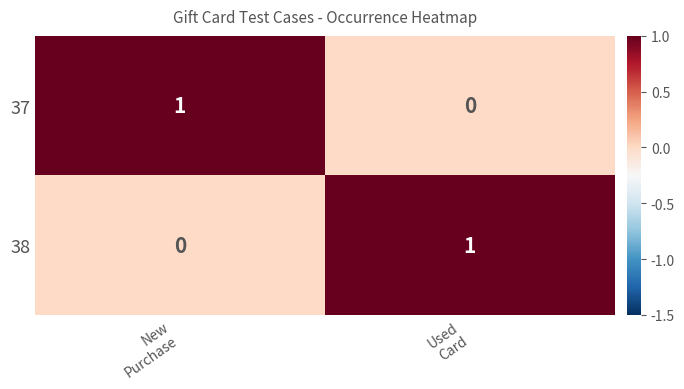

Count the number of categories in the chart.

2